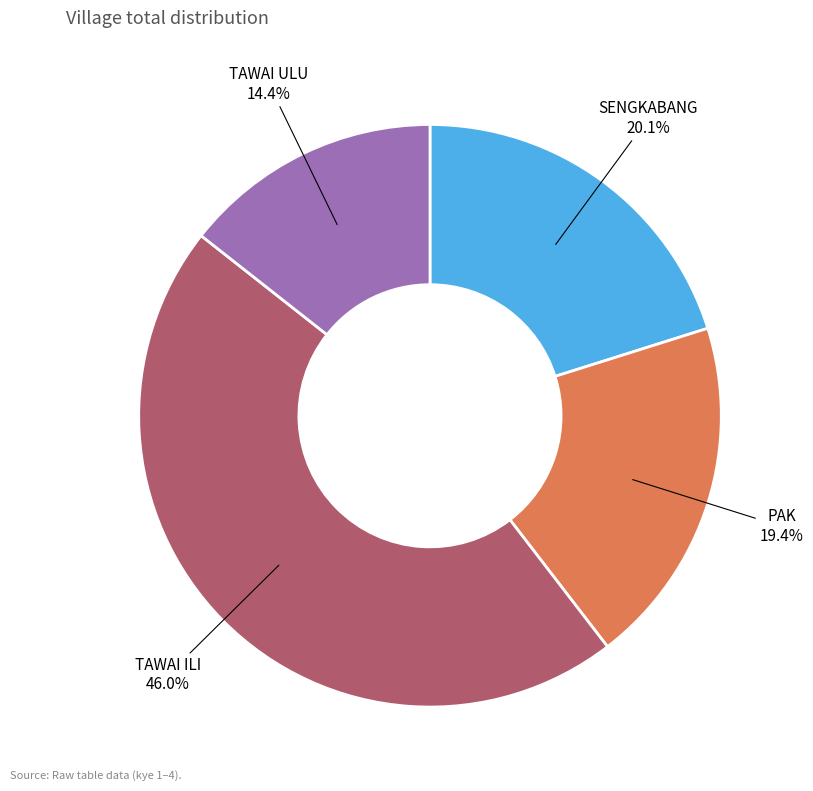

Is there a majority slice in this chart?

No